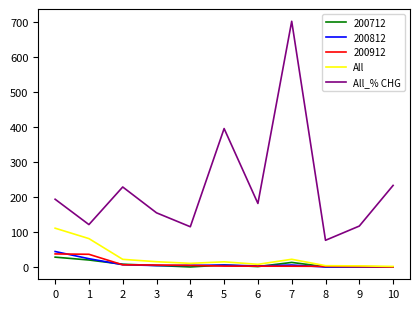

Which series has the largest range (max minus min)?

All_% CHG